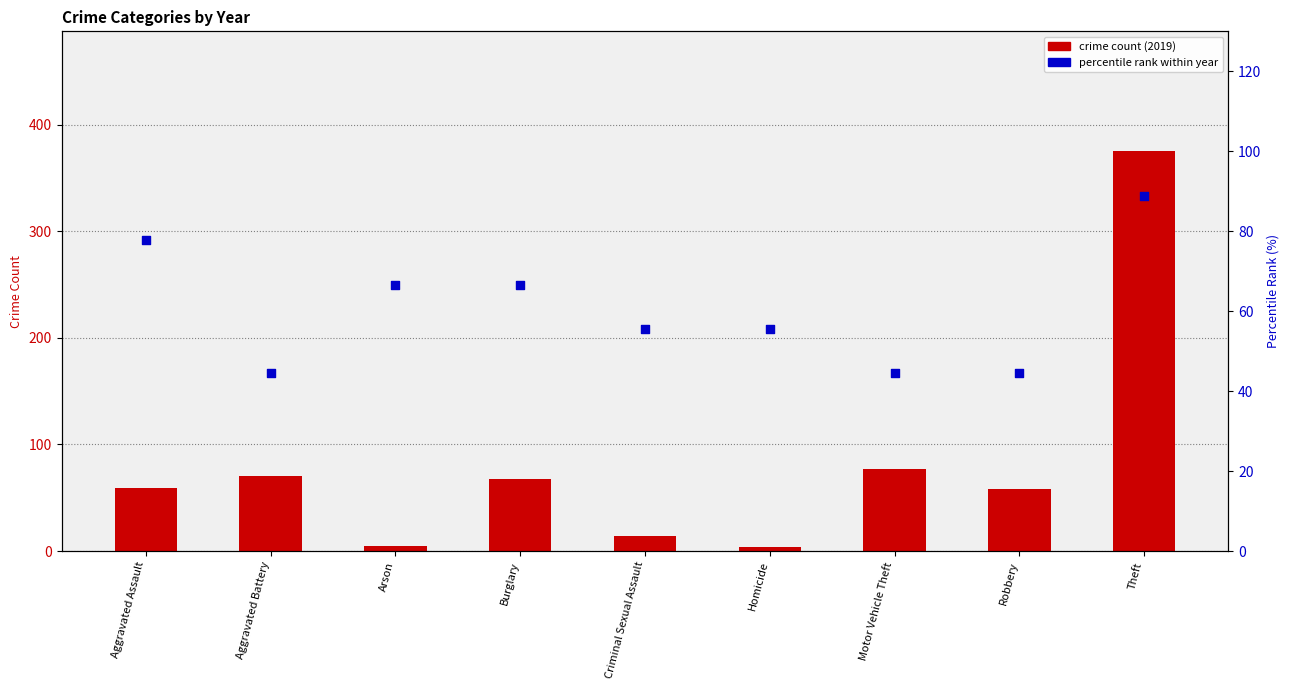

Which series has the largest total across all categories?

crime count (2019)